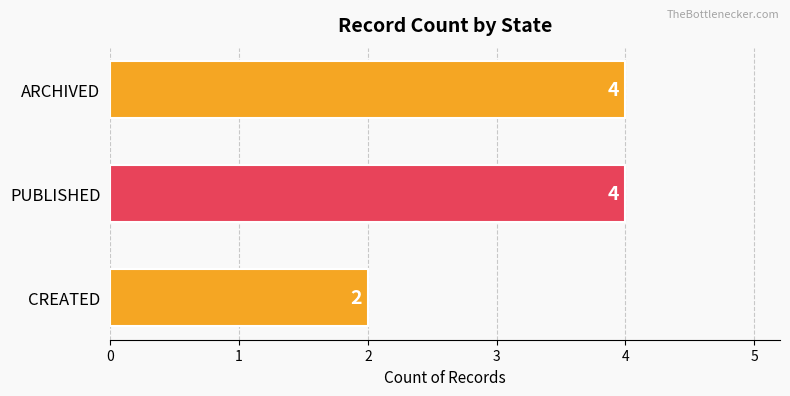

The value at ARCHIVED is 4. True or false?

True